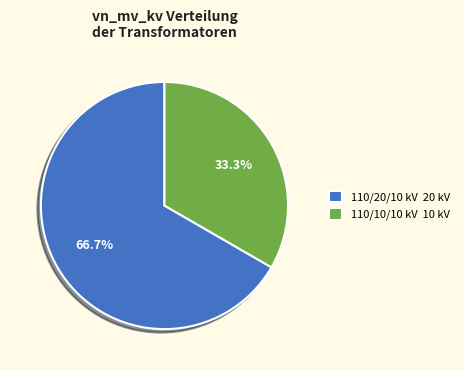

Rank the categories by value from lowest to highest.

110/10/10 kV 10 kV, 110/20/10 kV 20 kV